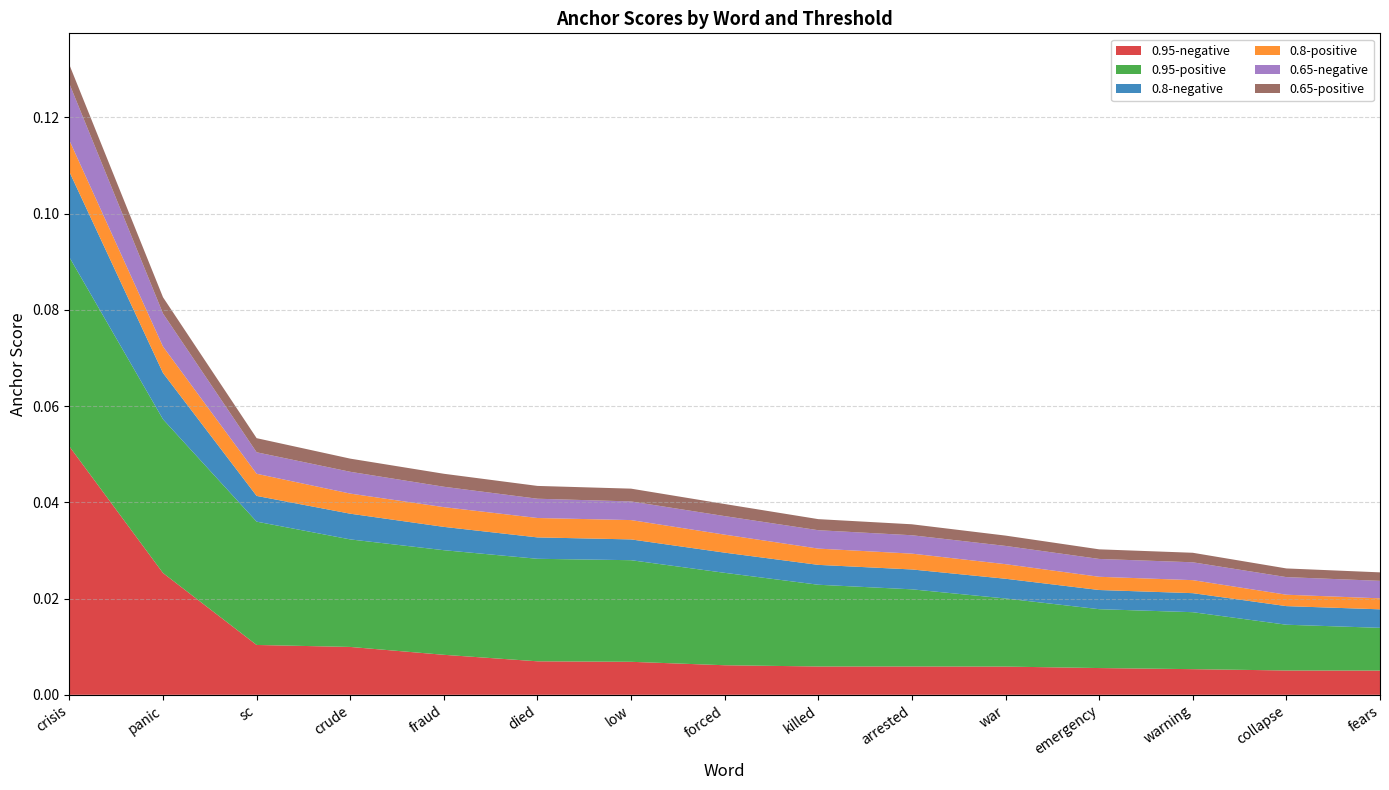

Reading right to left, transcribe all the data shown in this chart.

0.95-negative: fears=0.0	collapse=0.0	warning=0.0	emergency=0.0	war=0.0	arrested=0.0	killed=0.0	forced=0.0	low=0.0	died=0.0	fraud=0.0	crude=0.0	sc=0.0	panic=0.0	crisis=0.1
0.95-positive: fears=0.0	collapse=0.0	warning=0.0	emergency=0.0	war=0.0	arrested=0.0	killed=0.0	forced=0.0	low=0.0	died=0.0	fraud=0.0	crude=0.0	sc=0.0	panic=0.0	crisis=0.0
0.8-negative: fears=0.0	collapse=0.0	warning=0.0	emergency=0.0	war=0.0	arrested=0.0	killed=0.0	forced=0.0	low=0.0	died=0.0	fraud=0.0	crude=0.0	sc=0.0	panic=0.0	crisis=0.0
0.8-positive: fears=0.0	collapse=0.0	warning=0.0	emergency=0.0	war=0.0	arrested=0.0	killed=0.0	forced=0.0	low=0.0	died=0.0	fraud=0.0	crude=0.0	sc=0.0	panic=0.0	crisis=0.0
0.65-negative: fears=0.0	collapse=0.0	warning=0.0	emergency=0.0	war=0.0	arrested=0.0	killed=0.0	forced=0.0	low=0.0	died=0.0	fraud=0.0	crude=0.0	sc=0.0	panic=0.0	crisis=0.0
0.65-positive: fears=0.0	collapse=0.0	warning=0.0	emergency=0.0	war=0.0	arrested=0.0	killed=0.0	forced=0.0	low=0.0	died=0.0	fraud=0.0	crude=0.0	sc=0.0	panic=0.0	crisis=0.0